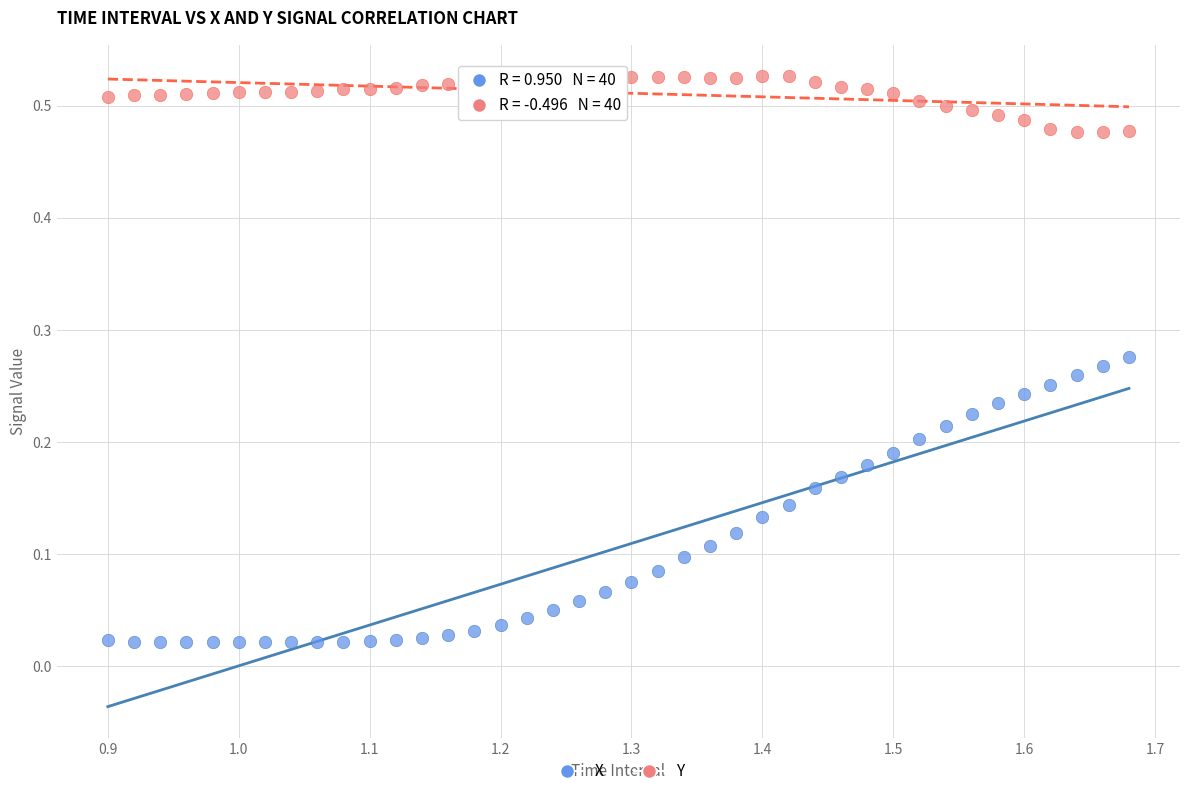

Which series reaches the minimum Y coordinate?

X